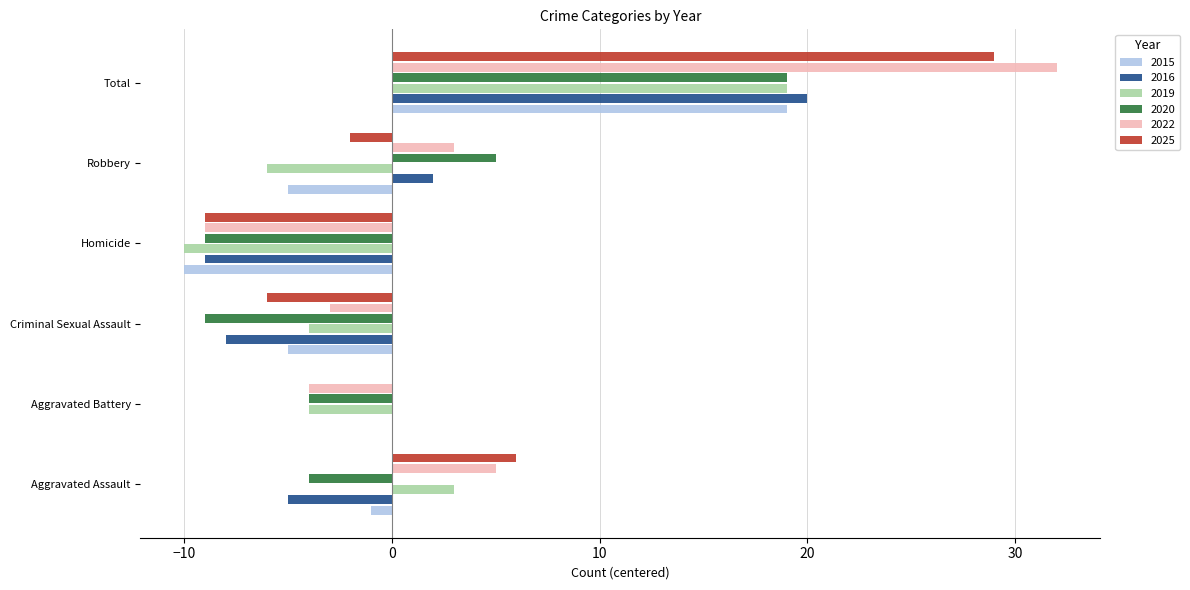

Which series has the widest spread of values?

2022